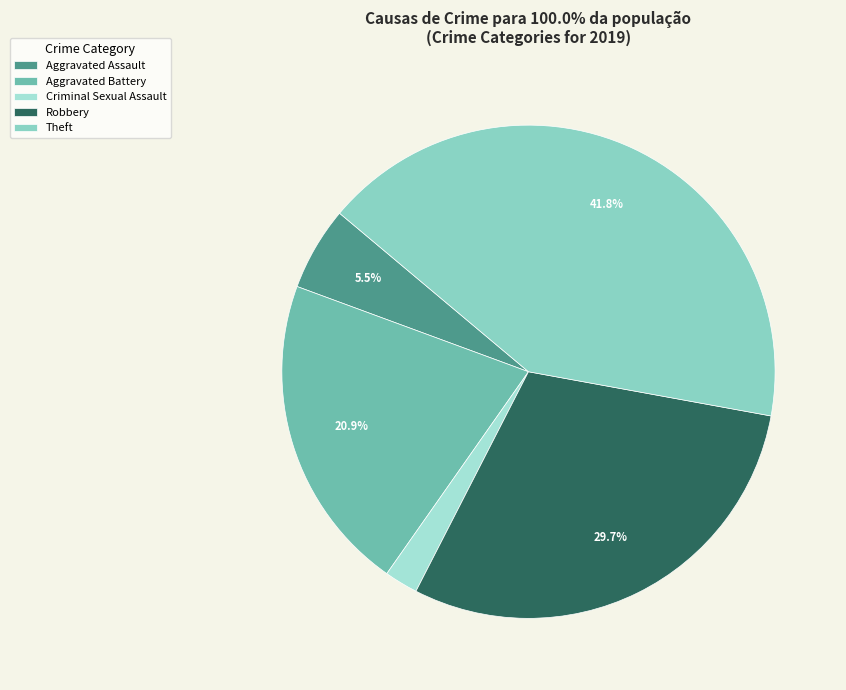

Count the number of slices in the pie.

5